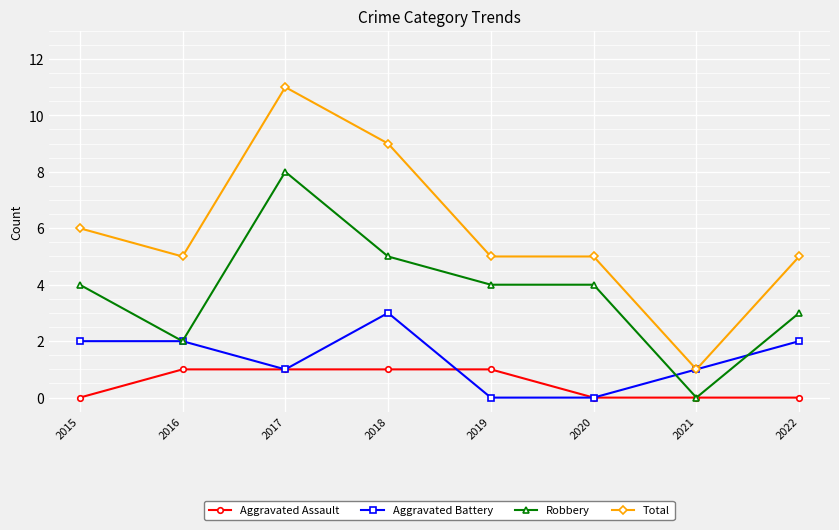

Which category has the lowest value in the Total series?

2021